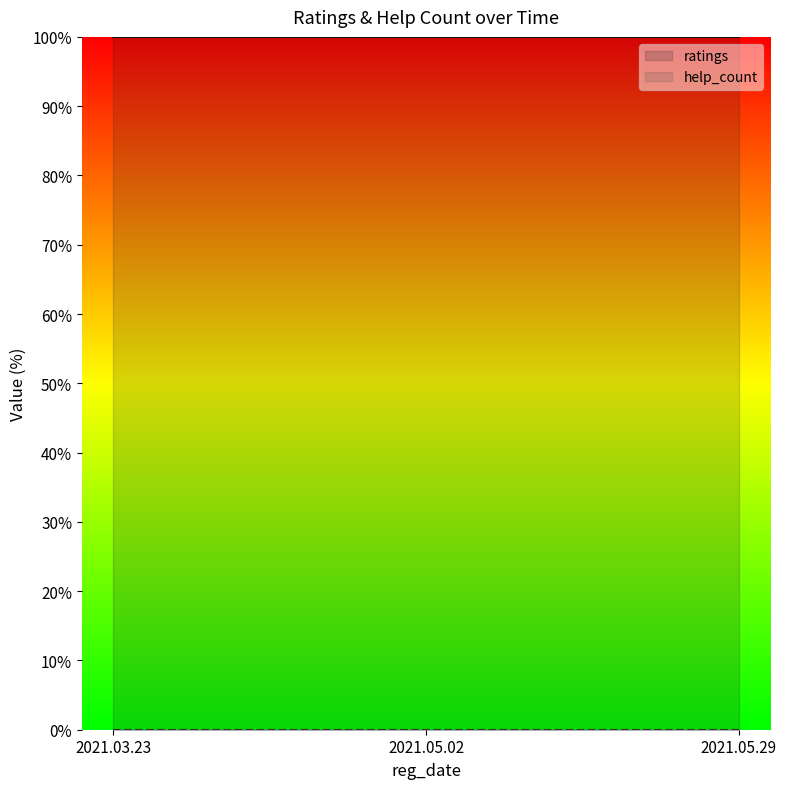

What is the label of the 3rd point from the right?

2021.03.23